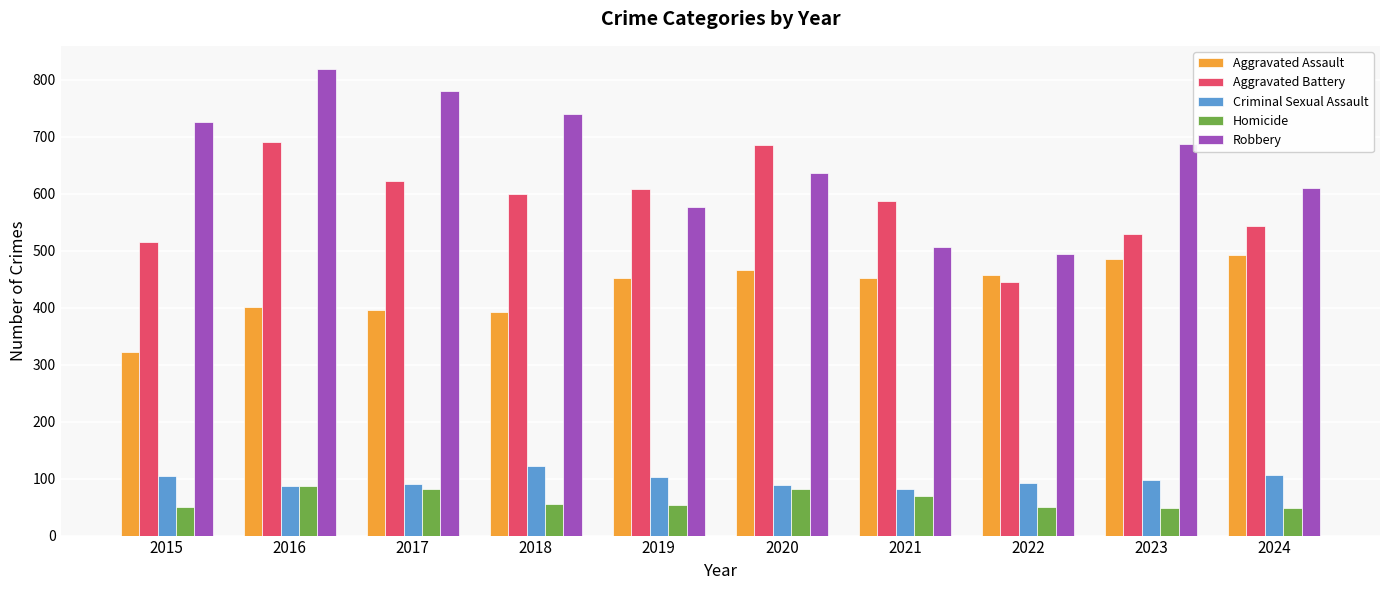

What is the total value across all series at 2024?

1799